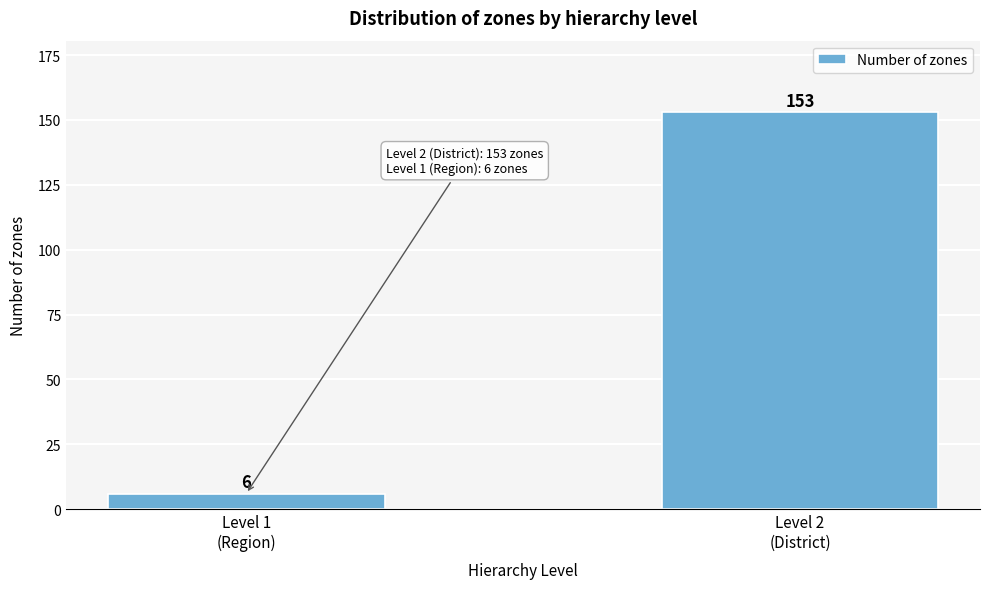

Reading left to right, what are all the values shown in this chart?

6	153